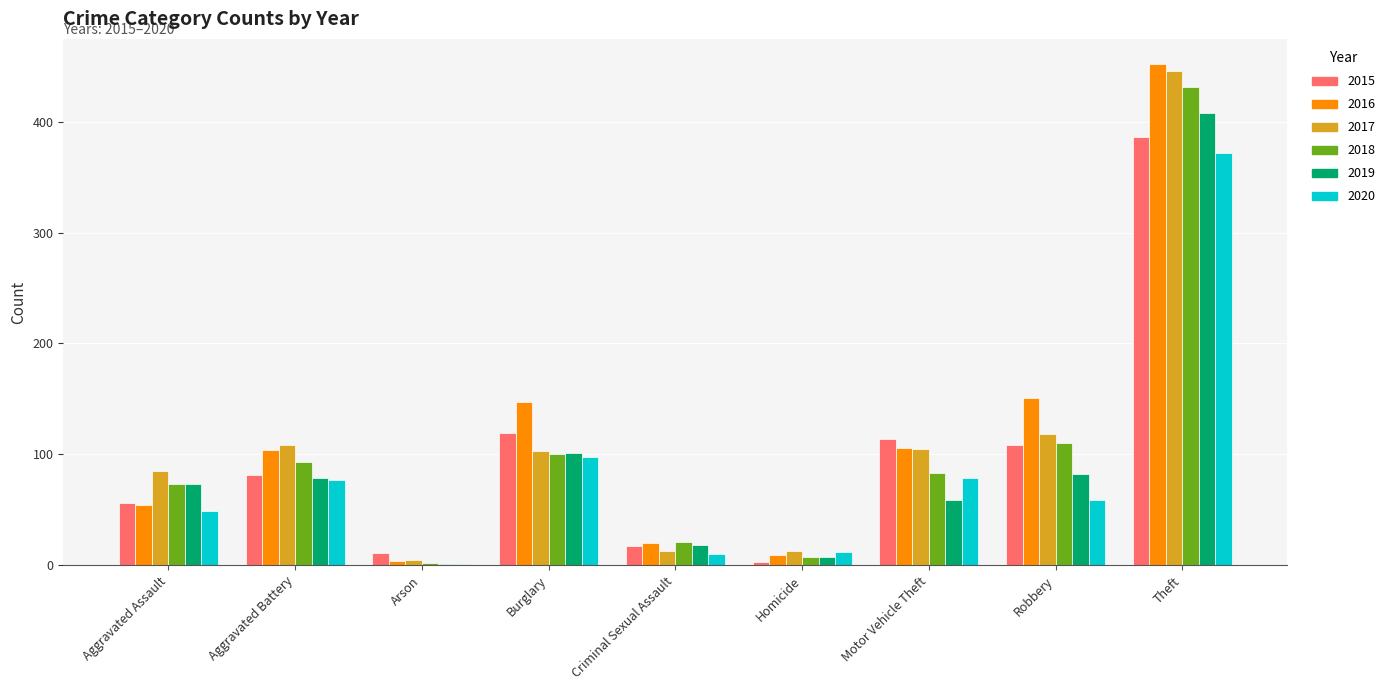

Which series has the largest total across all categories?

2016